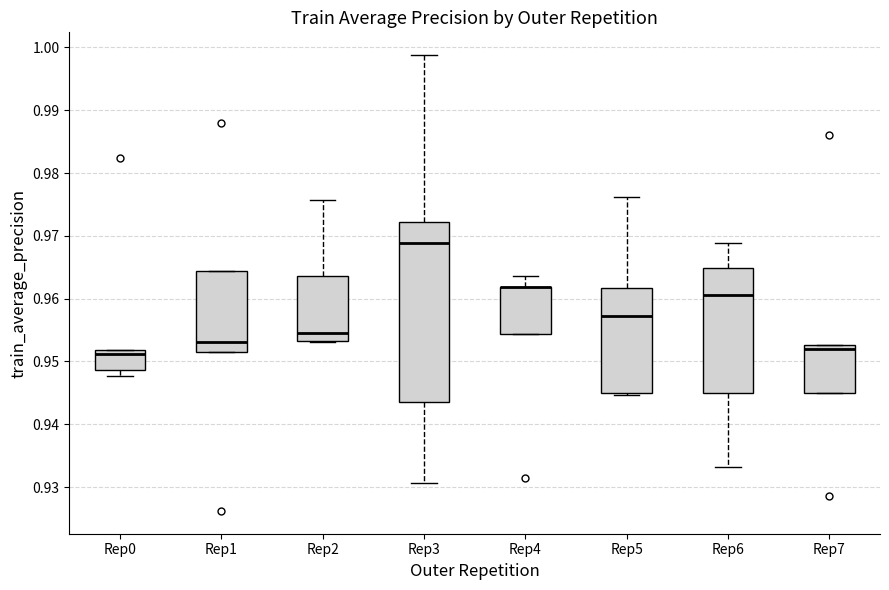

Which box is the tallest, from its lower edge to its upper edge?

Rep3